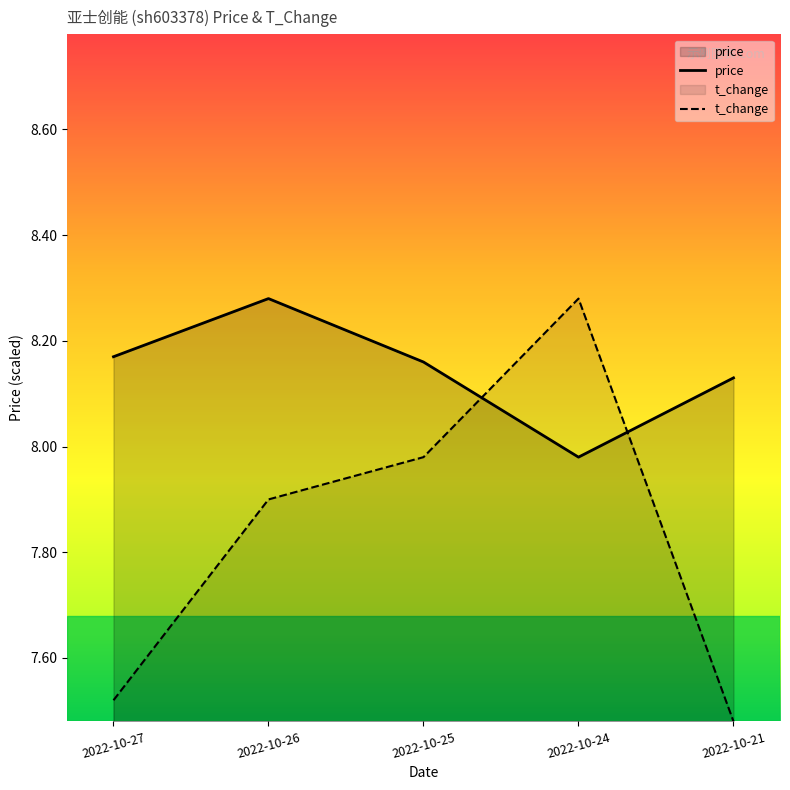

Is it true that t_change equals 2.4 at 2022-10-24?

False